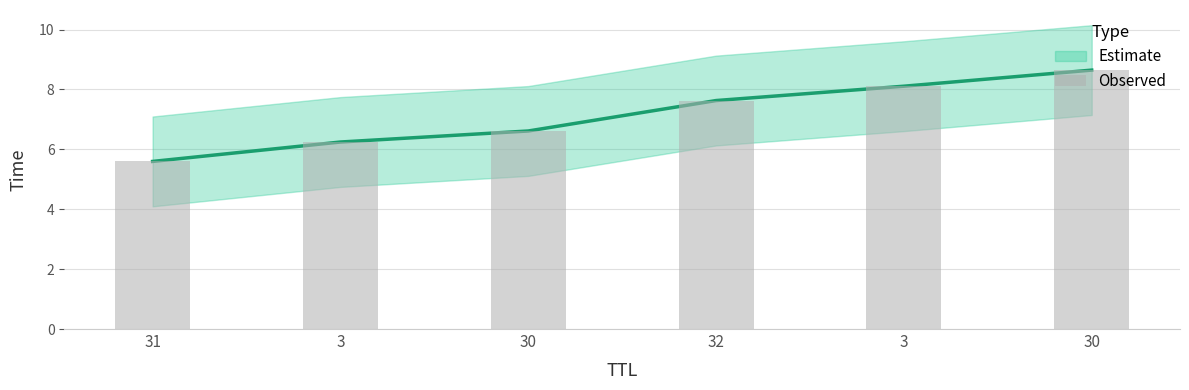

Are the bars grouped side by side (vs. stacked)?

No